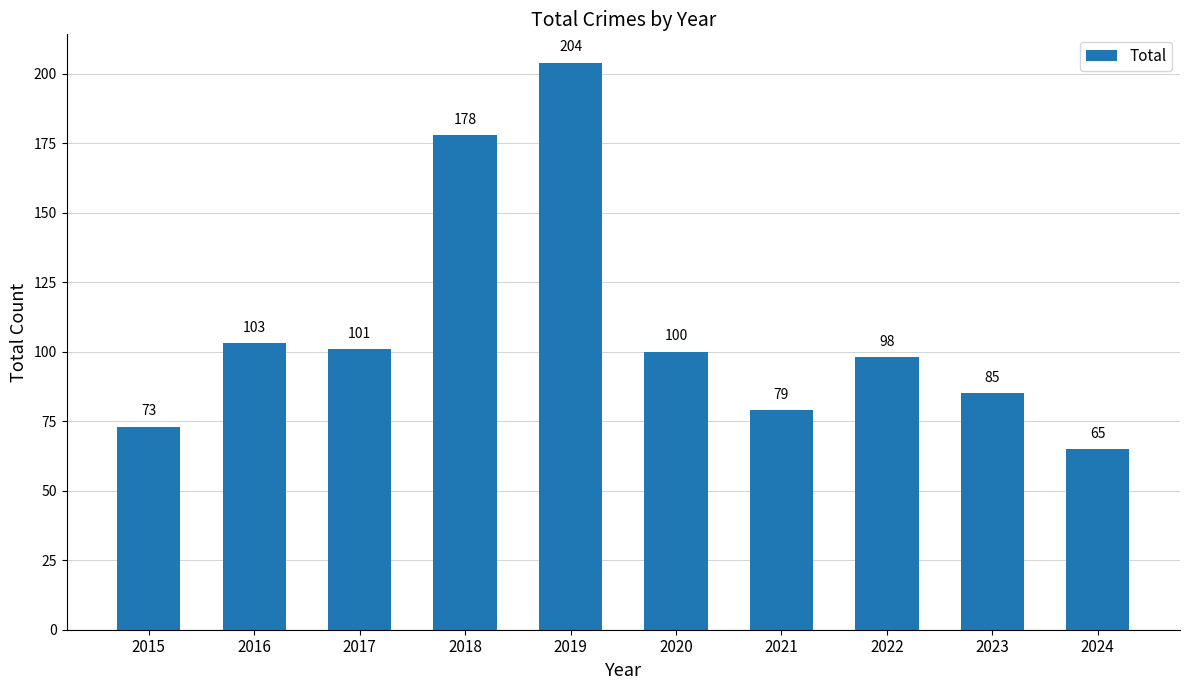

What is the sum of all values?

1086